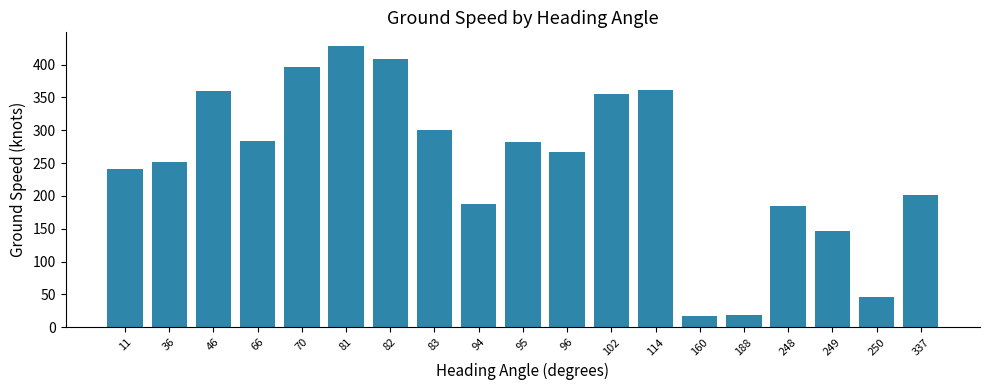

What is the ratio of the value at 70 to the value at 82?

1.0